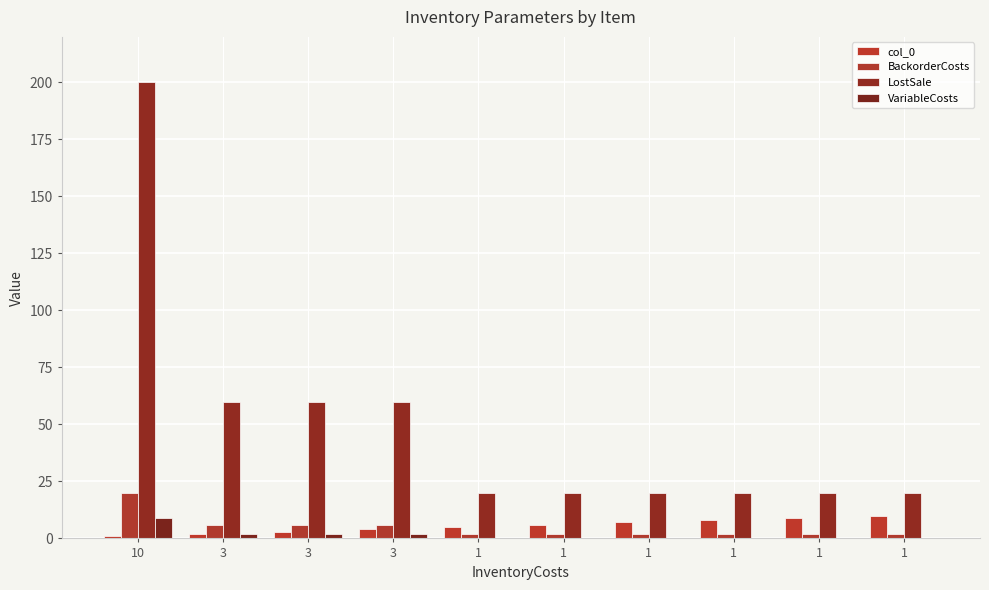

Are the bars horizontal?

No